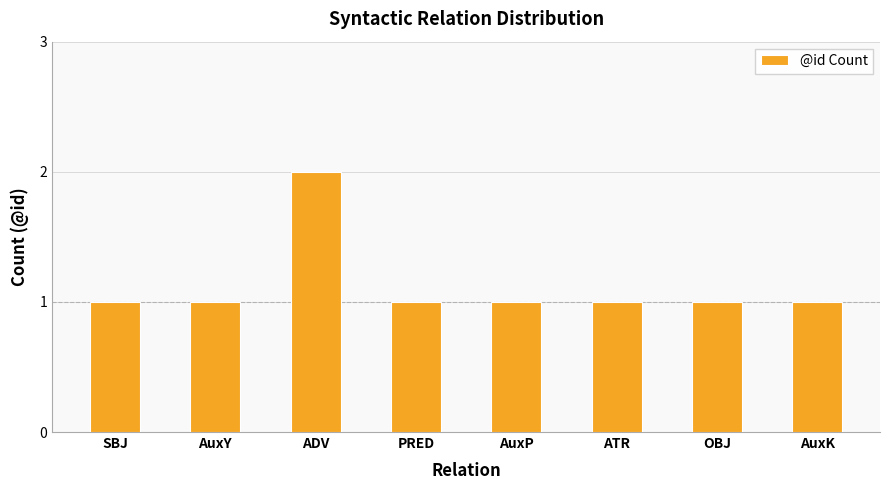

Reading right to left, transcribe all the data shown in this chart.

1	1	1	1	1	2	1	1